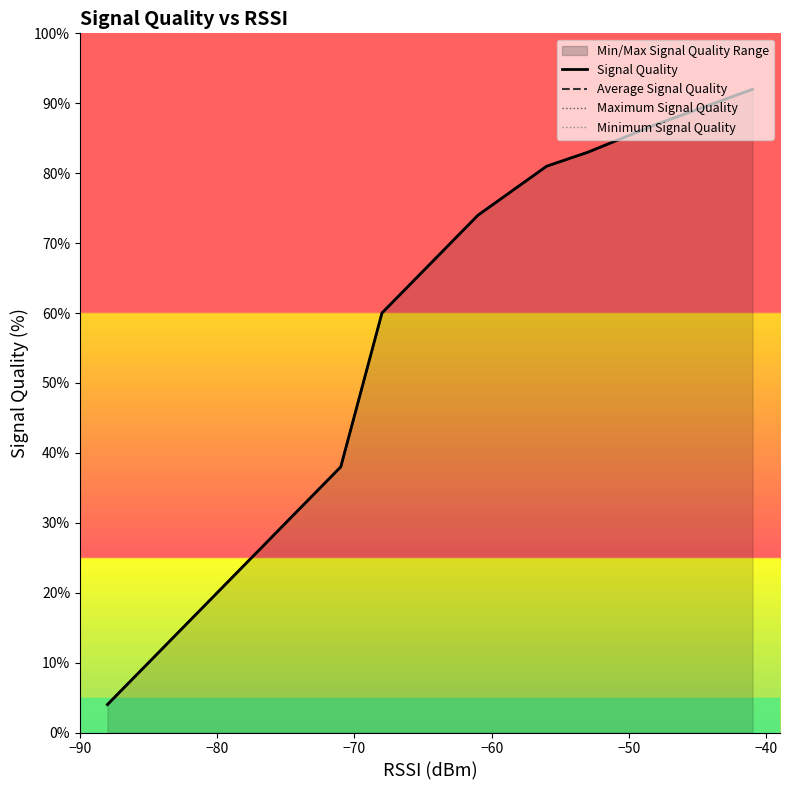

Reading left to right, transcribe all the data shown in this chart.

Signal Quality: 4	8	12	12	14	20	30	32	36	38	60	60	62	66	74	81	81	83	87	87	92
Average Signal Quality: 4	8	12	12	14	20	30	32	36	38	60	60	62	66	74	81	81	83	87	87	92
Maximum Signal Quality: 4	8	12	12	14	20	30	32	36	38	60	60	62	66	74	81	81	83	87	87	92
Minimum Signal Quality: 4	8	12	12	14	20	30	32	36	38	60	60	62	66	74	81	81	83	87	87	92